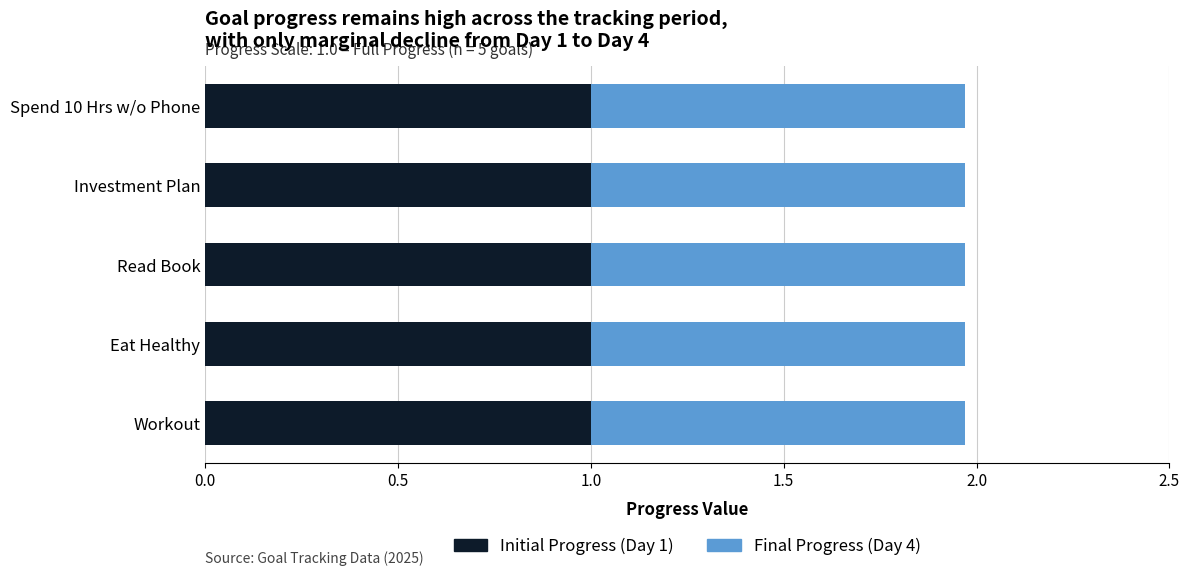

What is the total value across all series at Spend 10 Hrs w/o Phone?

2.0